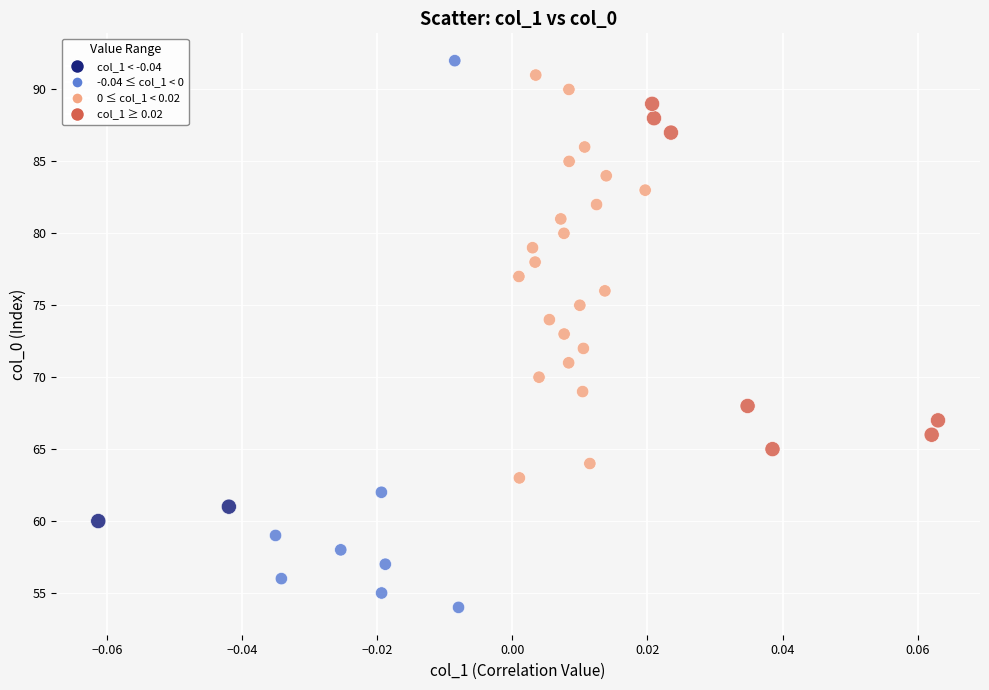

How many points are shown in the scatter plot?

39